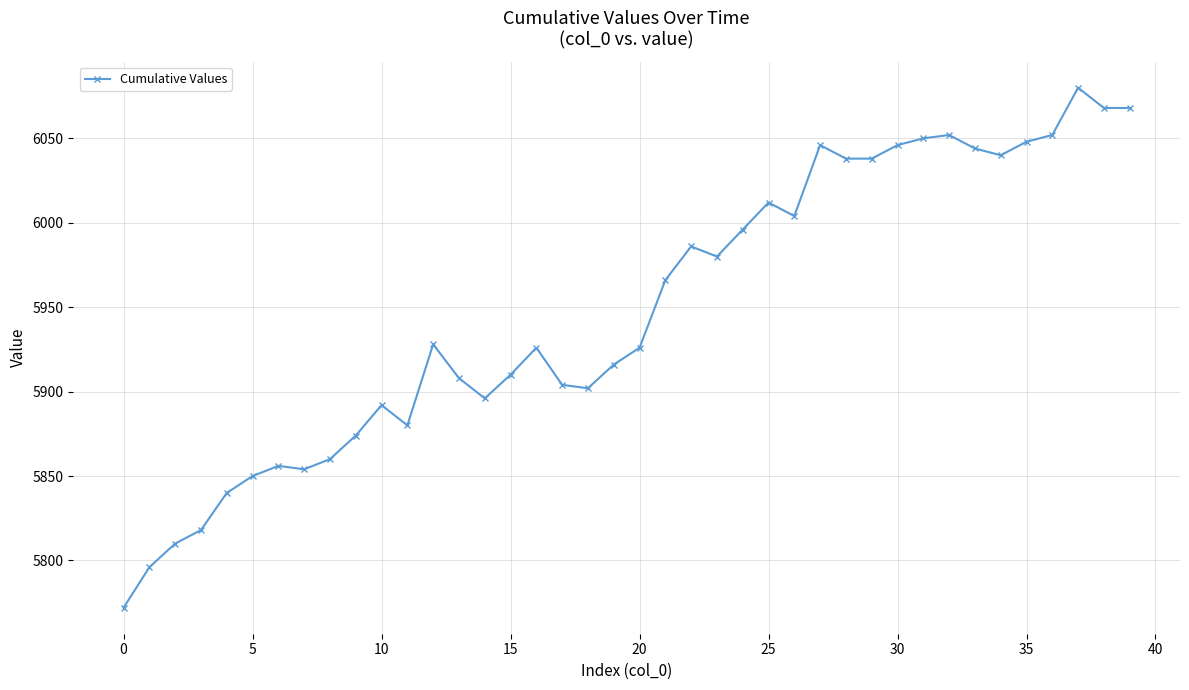

How many lines are shown in the chart?

1